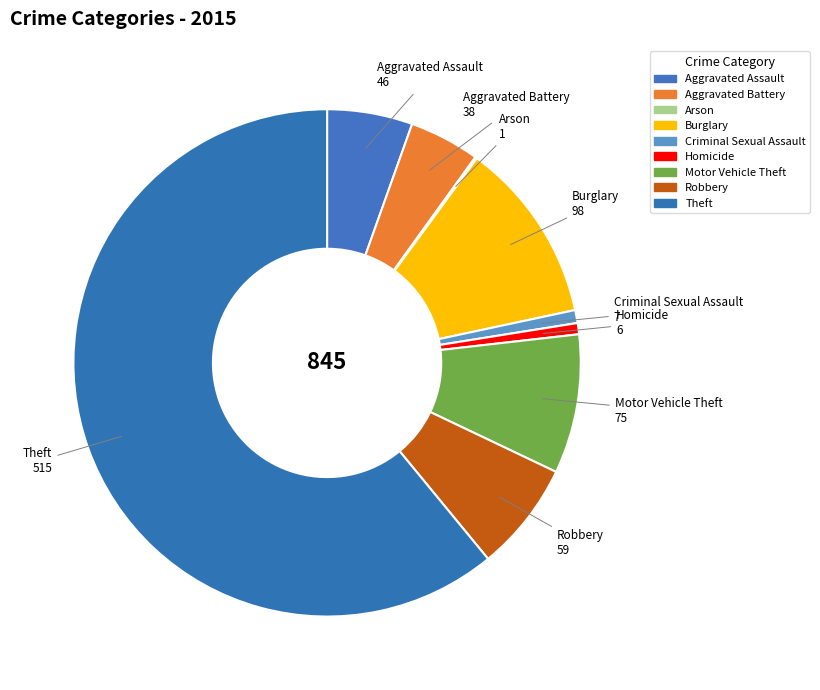

True or false: Homicide accounts for 1% of the total.

True